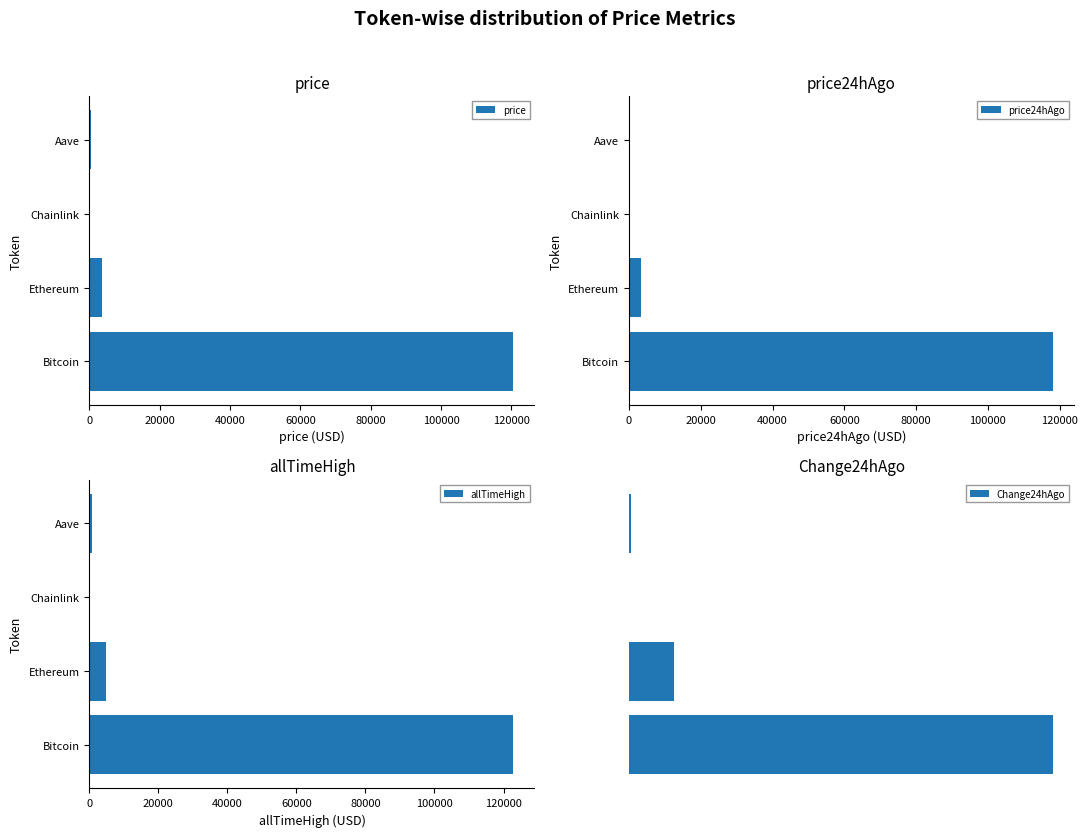

Does the chart contain stacked bars?

No